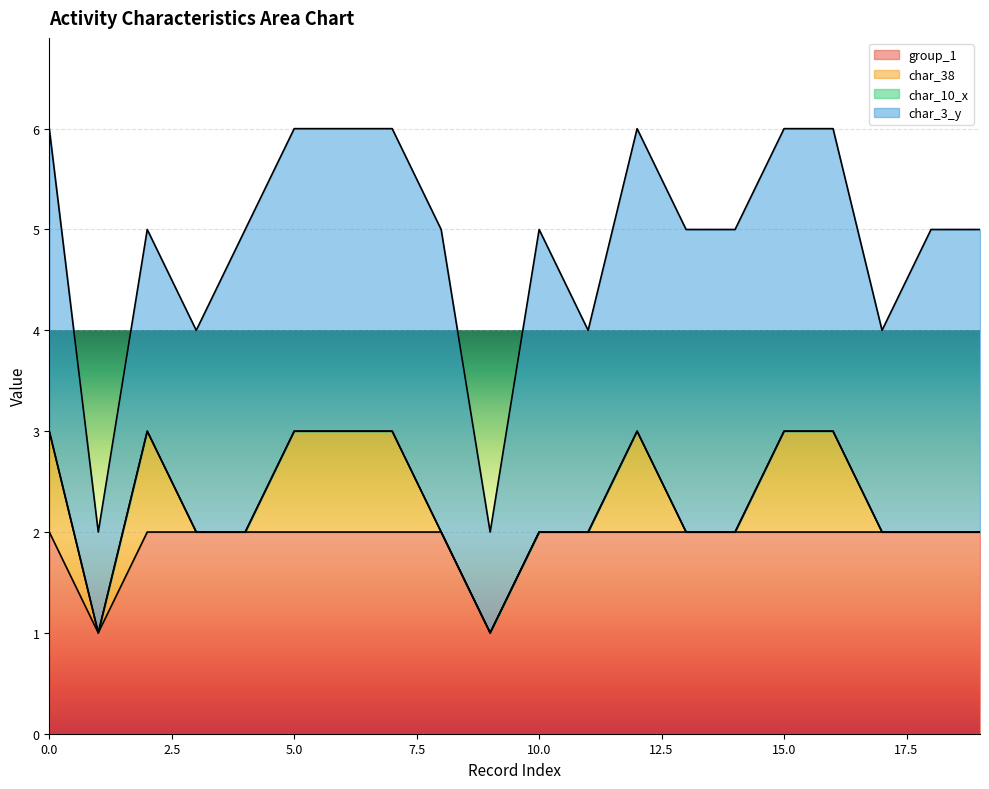

Where is the first local minimum for group_1?

1